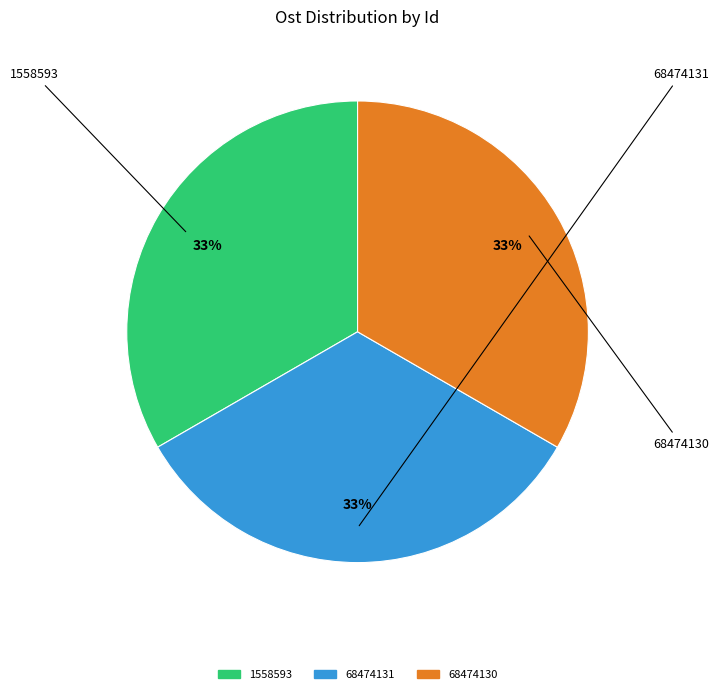

What is the ratio of the value at 68474131 to the value at 1558593?

1.0